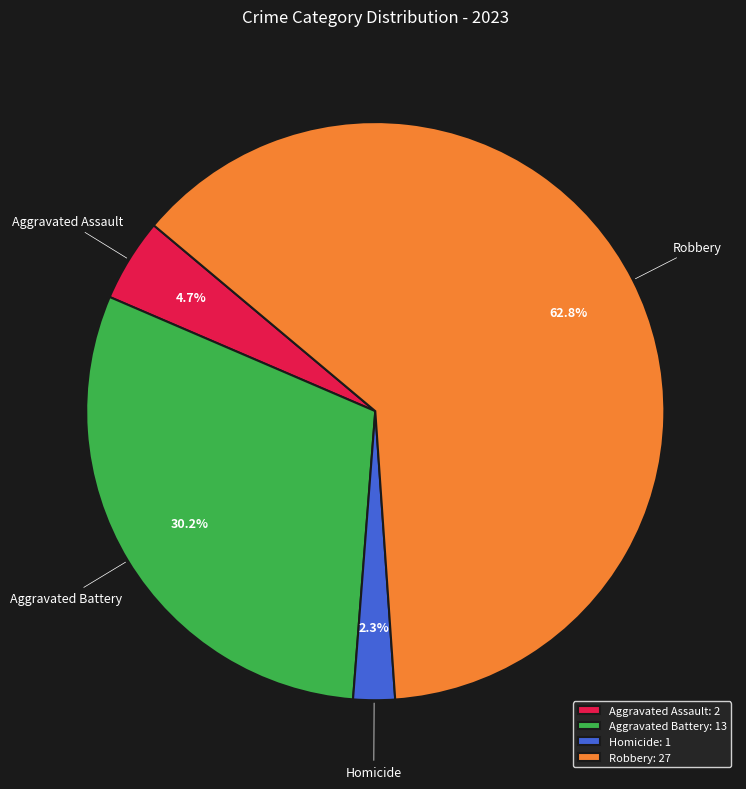

How much of the chart is everything except Homicide: 1?

97.7%